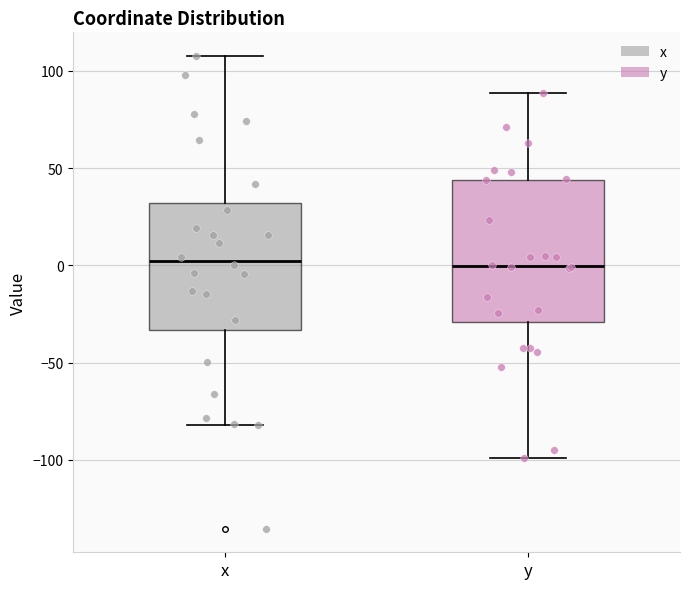

Reading left to right, read every box against the y-axis: the position of its median line, the range the box covers, and the ends of its whiskers. The values are not printed on the chart, so give them approximately, as read against the axis.

x: median 0, box -35 to 30, whiskers -80 to 110
y: median 0, box -30 to 45, whiskers -100 to 90